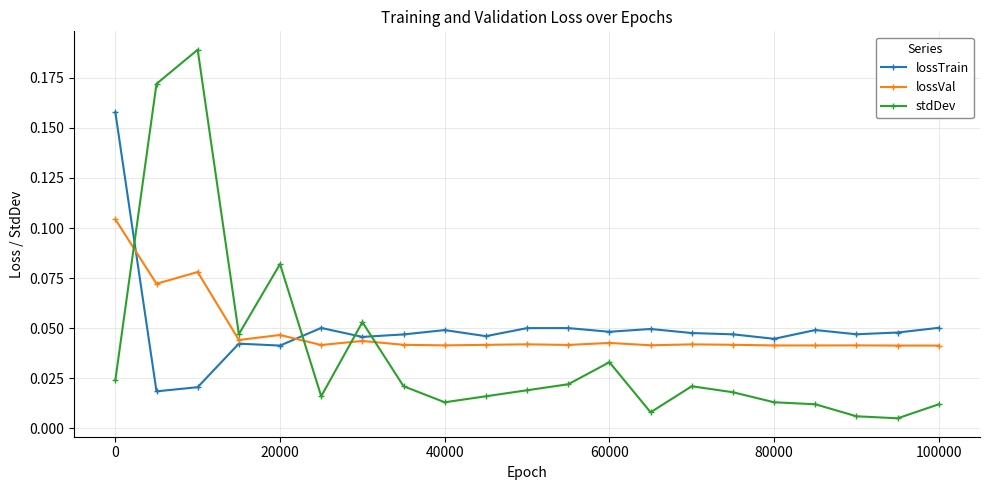

True or false: stdDev and lossVal intersect in this chart.

True